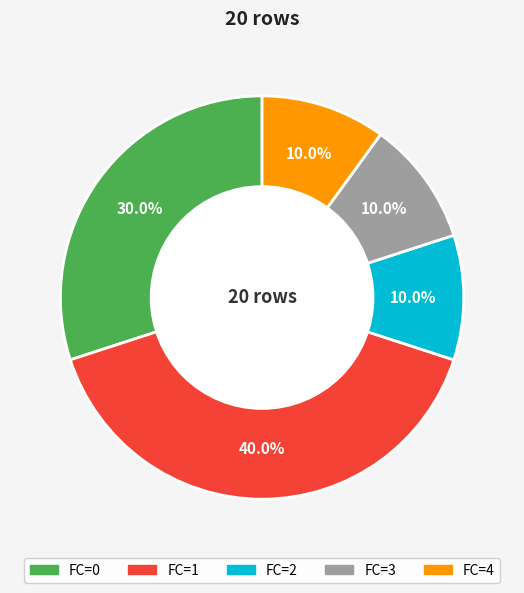

Is there any slice that represents more than half of the pie?

No